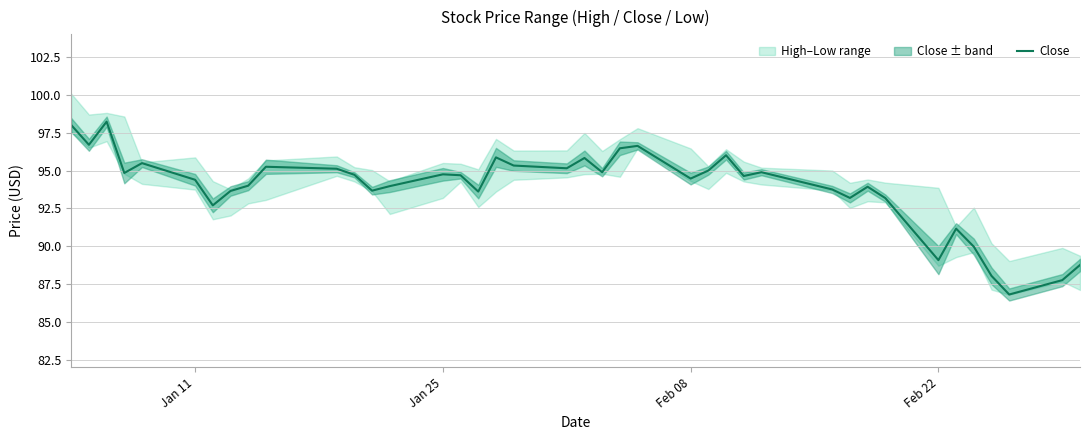

What is the value of the 4th point from the left?

94.8